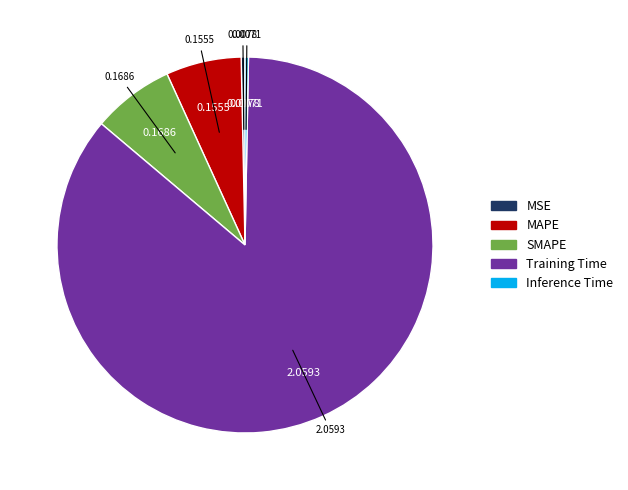

What is the majority slice?

Training Time